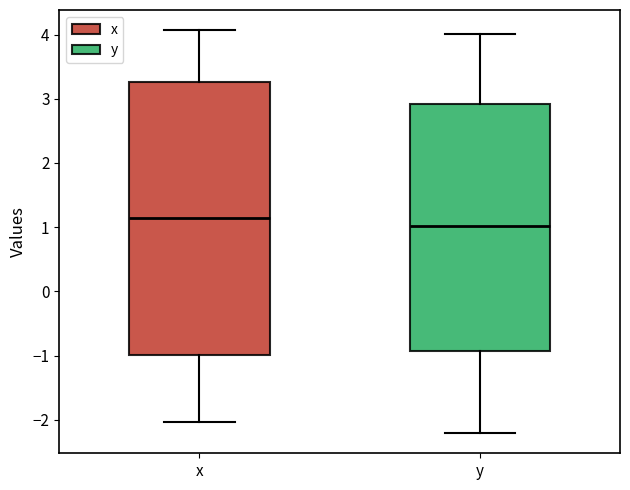

Which box's median line is the lowest?

y